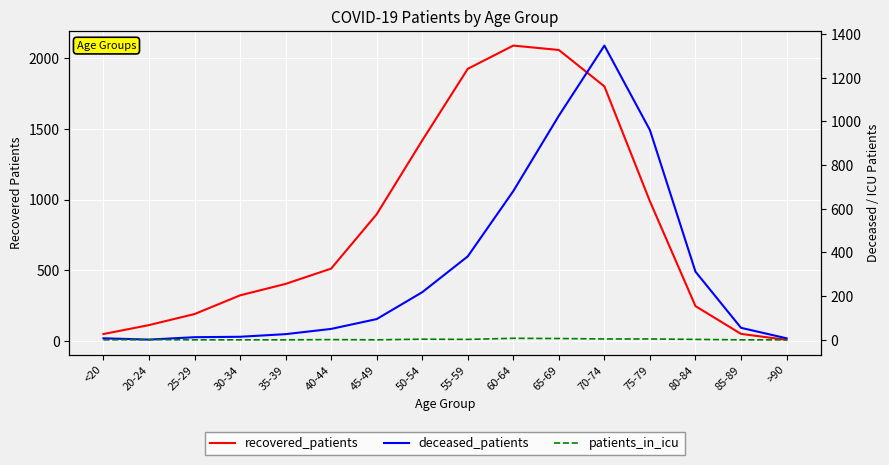

What is the difference between the second highest and second lowest values in the deceased_patients series?

1019